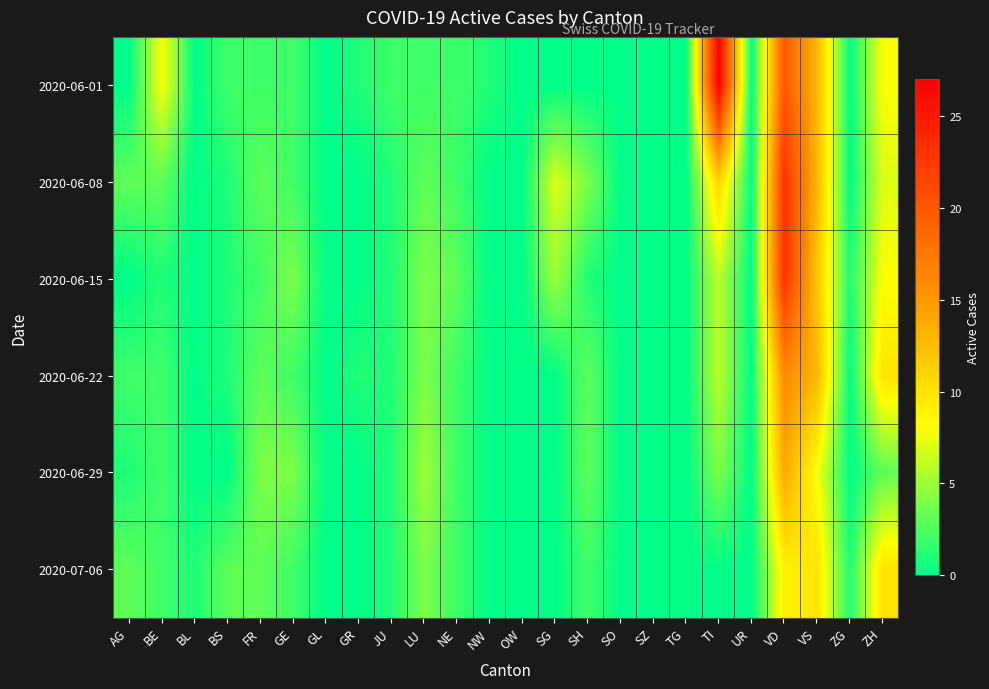

Reading right to left, list all the values displayed in this chart.

2020-06-01: ZH=8	ZG=0	VS=13	VD=20	UR=0	TI=27	TG=0	SZ=0	SO=0	SH=0	SG=0	OW=0	NW=1	NE=2	LU=2	JU=2	GR=1	GL=0	GE=2	FR=2	BS=2	BL=0	BE=8	AG=0
2020-06-08: ZH=7	ZG=0	VS=13	VD=23	UR=0	TI=11	TG=0	SZ=0	SO=0	SH=4	SG=7	OW=0	NW=0	NE=2	LU=3	JU=1	GR=0	GL=0	GE=2	FR=3	BS=1	BL=0	BE=3	AG=3
2020-06-15: ZH=8	ZG=1	VS=12	VD=23	UR=0	TI=6	TG=0	SZ=0	SO=0	SH=1	SG=5	OW=0	NW=0	NE=3	LU=4	JU=1	GR=0	GL=0	GE=4	FR=2	BS=1	BL=0	BE=1	AG=0
2020-06-22: ZH=10	ZG=0	VS=13	VD=16	UR=0	TI=6	TG=0	SZ=0	SO=0	SH=3	SG=0	OW=0	NW=0	NE=2	LU=4	JU=1	GR=1	GL=0	GE=2	FR=3	BS=1	BL=0	BE=2	AG=2
2020-06-29: ZH=3	ZG=0	VS=8	VD=14	UR=0	TI=4	TG=0	SZ=0	SO=0	SH=3	SG=0	OW=0	NW=0	NE=2	LU=5	JU=1	GR=0	GL=0	GE=4	FR=4	BS=0	BL=0	BE=2	AG=1
2020-07-06: ZH=10	ZG=1	VS=10	VD=9	UR=0	TI=0	TG=0	SZ=0	SO=0	SH=2	SG=0	OW=0	NW=0	NE=2	LU=4	JU=1	GR=0	GL=0	GE=2	FR=3	BS=3	BL=1	BE=2	AG=3